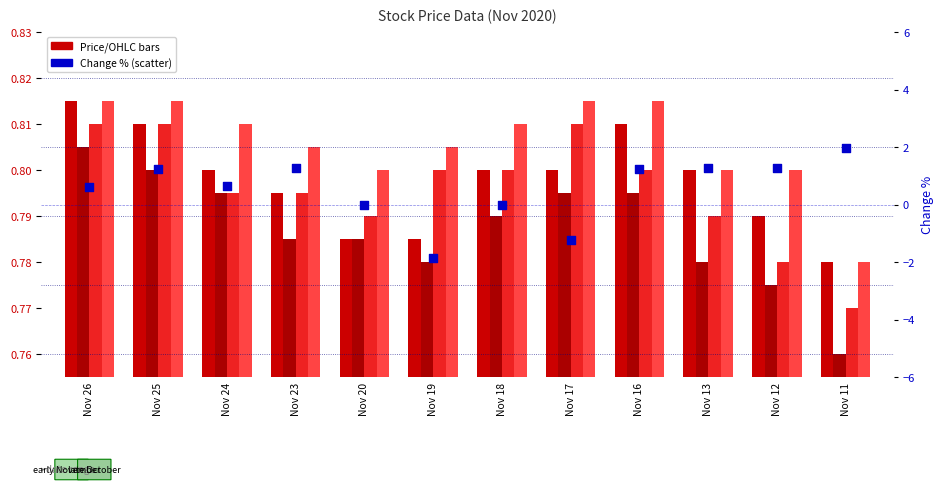

At how many categories does at least one series exceed -1?

12